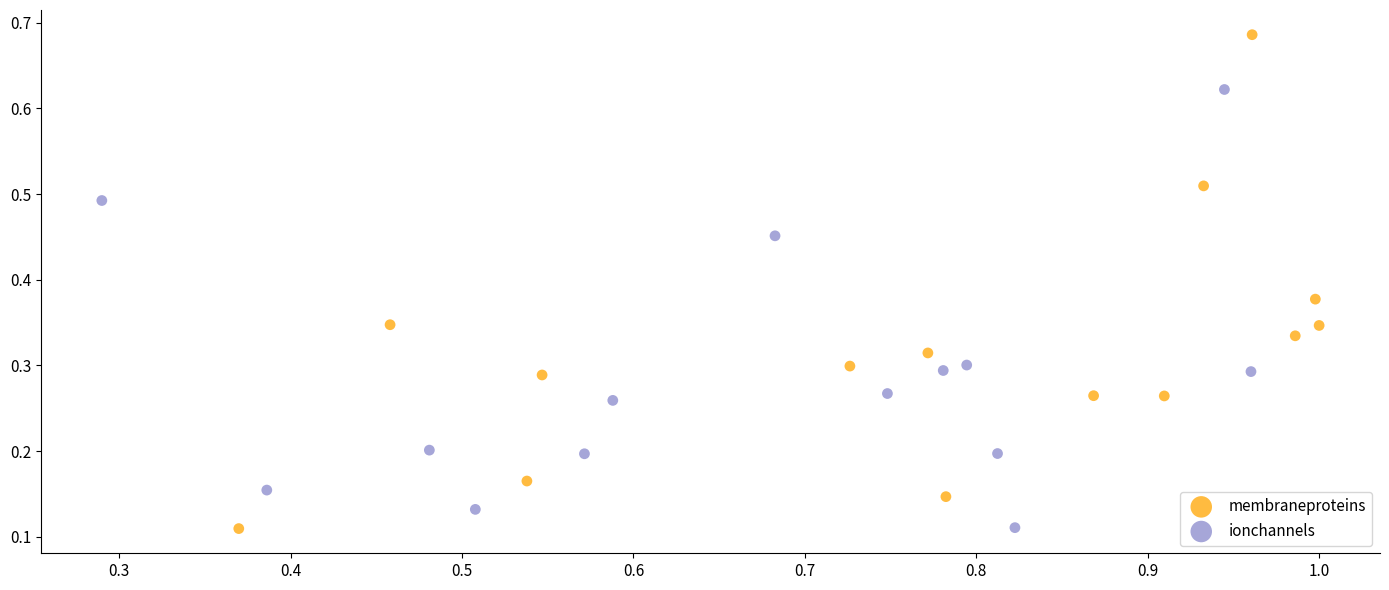

Which series has the largest Y range (max minus min)?

membraneproteins